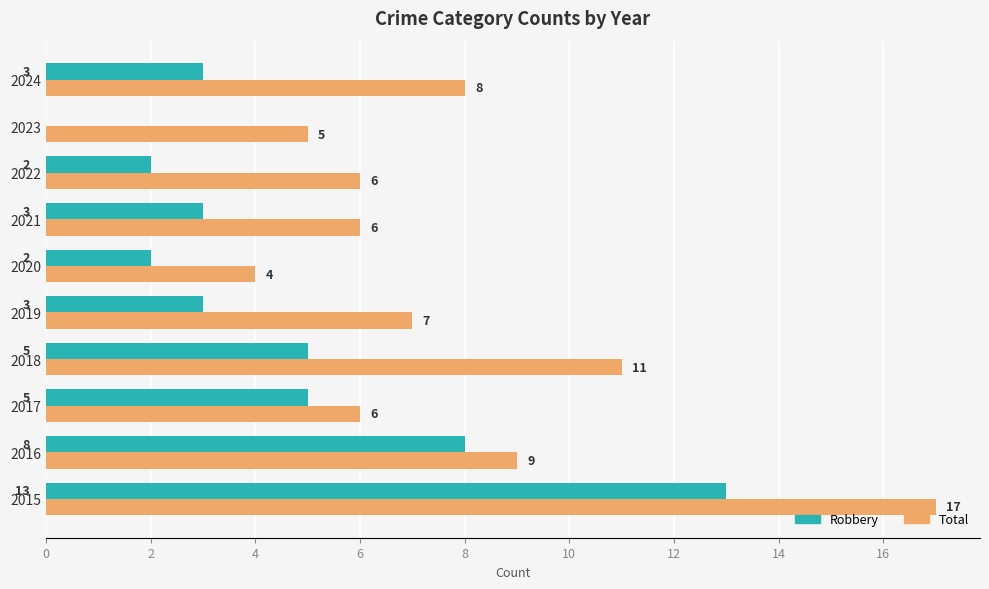

True or false: Total has a value of 8 at 2023.

False